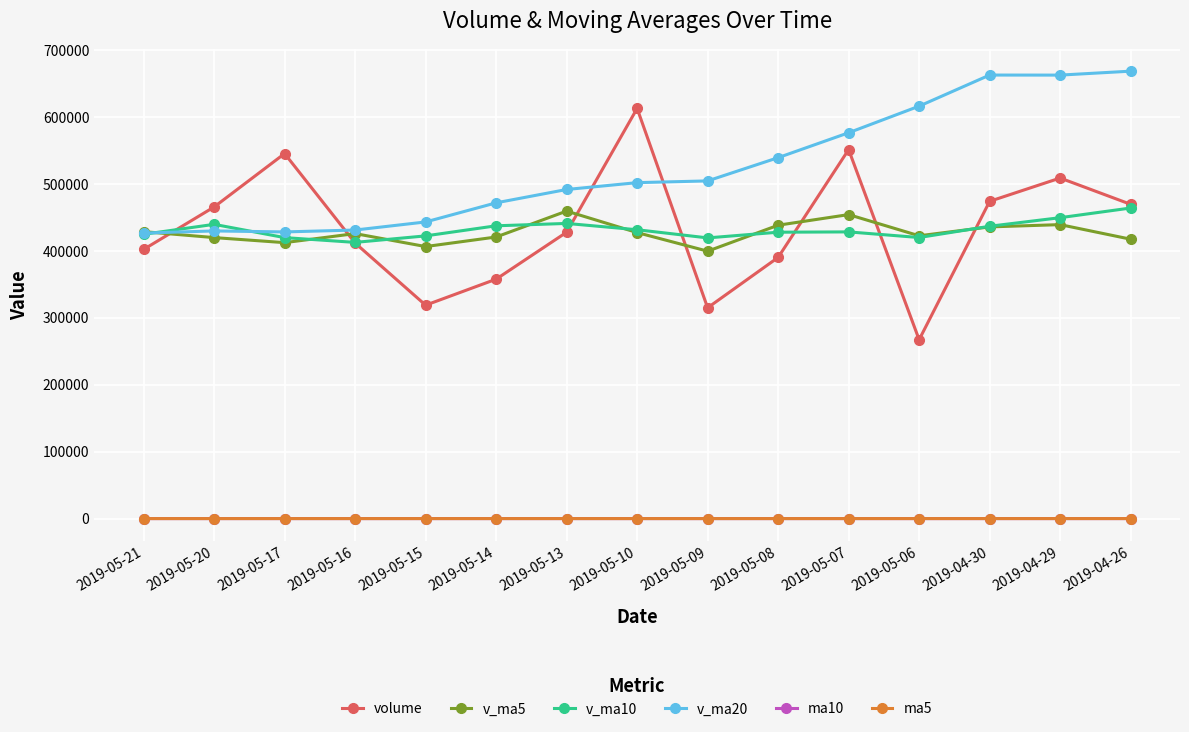

At which category does v_ma5 reach its first local peak?

2019-05-16